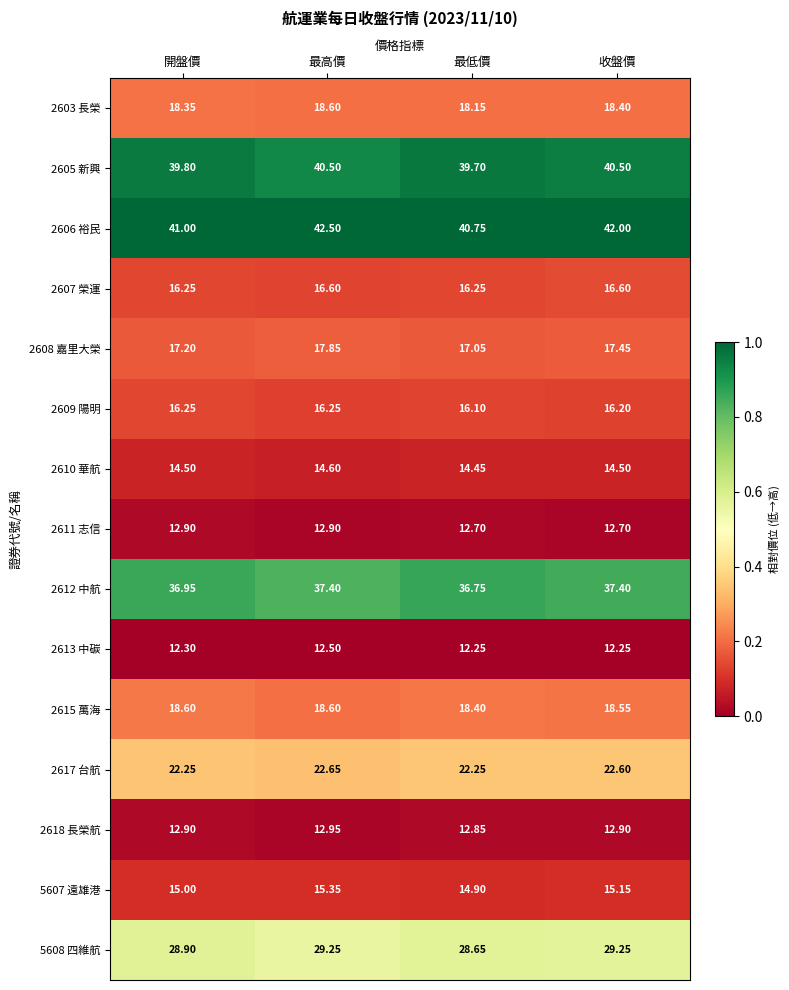

Which category has the highest value in the 2608 嘉里大榮 series?

最高價